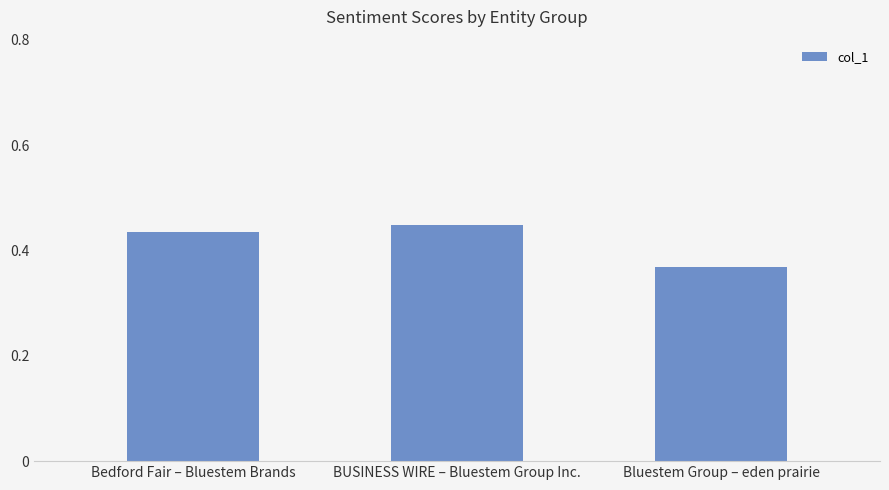

What position from the left is Bedford Fair – Bluestem Brands?

1